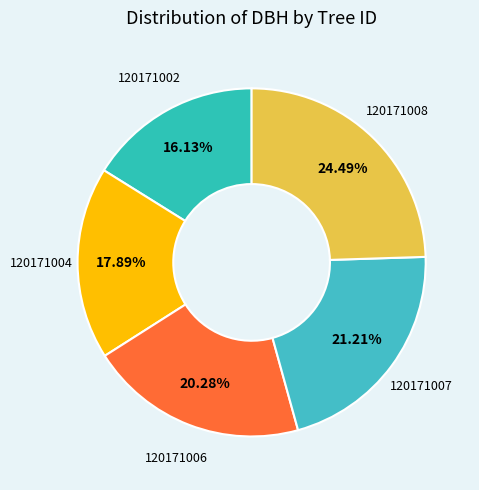

How many slices are in this pie chart?

5